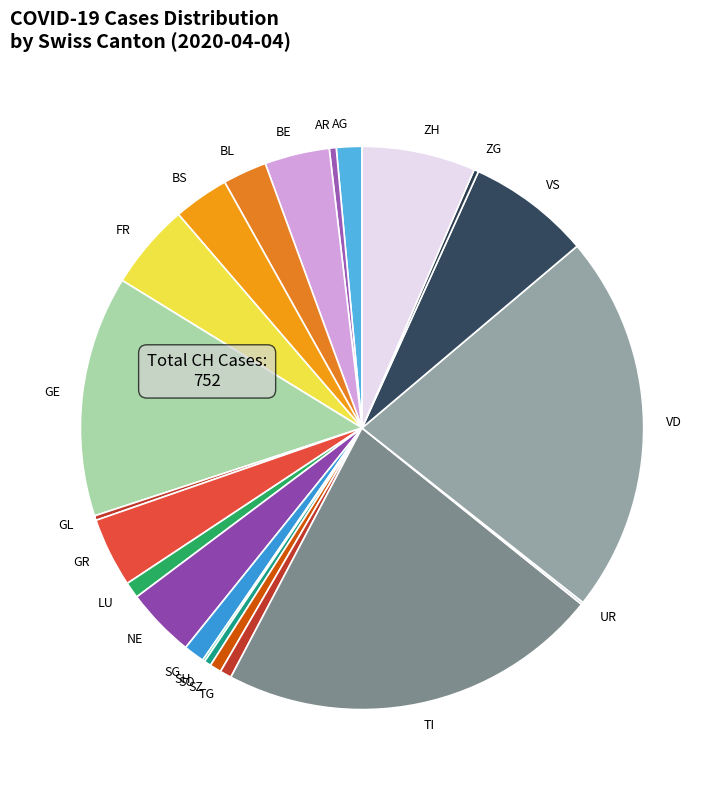

Is the sum of SZ and ZH greater than half?

No